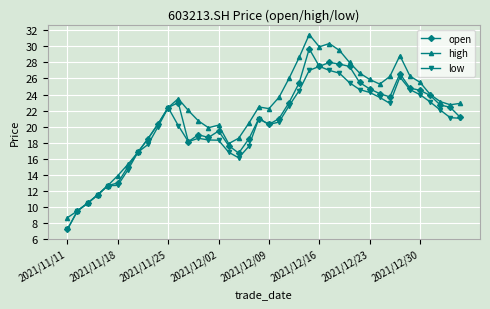

At how many categories does at least one series exceed 15?

34